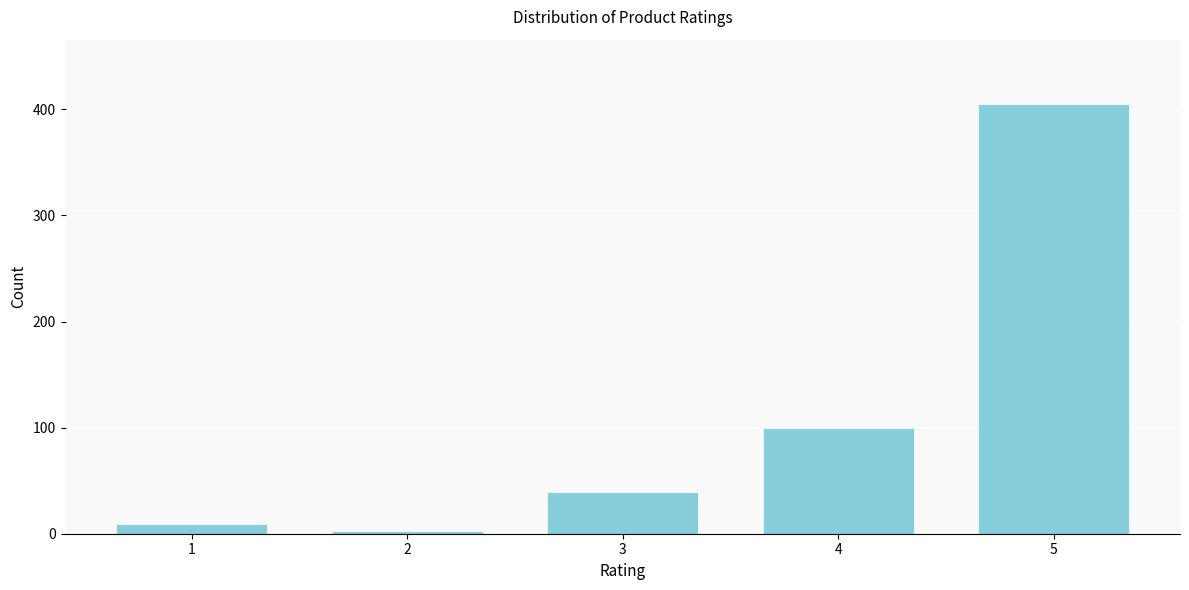

Reading left to right, extract all data points from this chart.

9	3	39	100	405